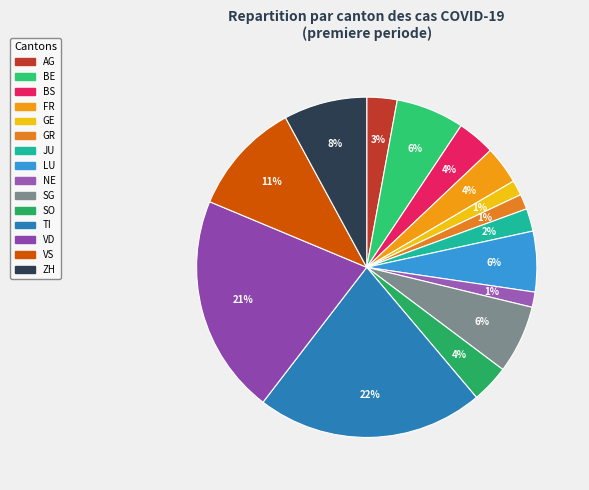

Count the number of slices in the pie.

15